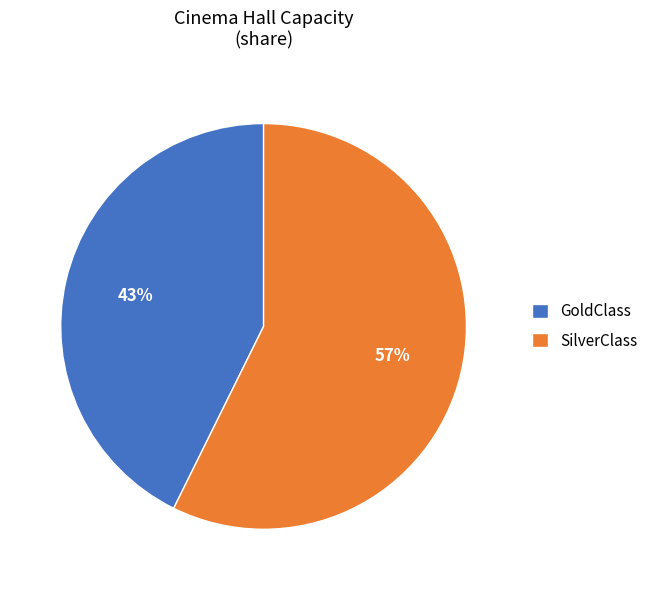

Which category accounts for the majority?

SilverClass